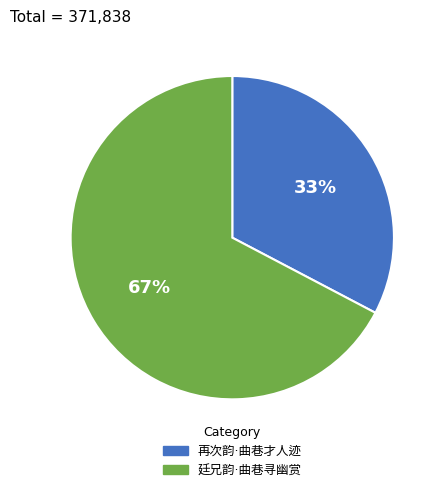

Does any single category account for the majority?

Yes